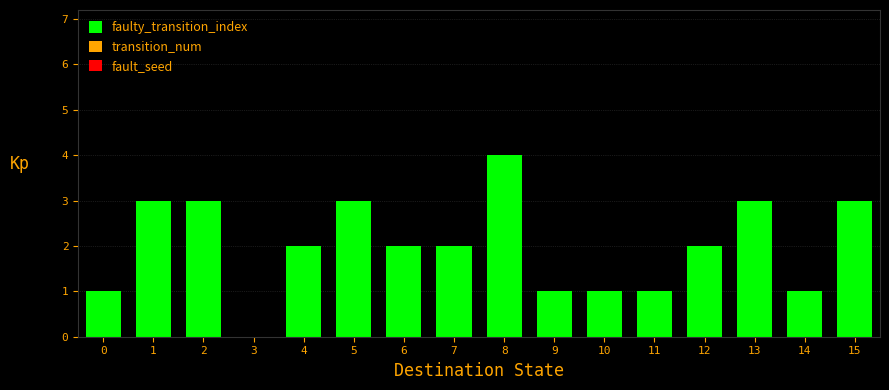

Reading left to right, extract all data points from this chart.

0=1	1=3	2=3	3=0	4=2	5=3	6=2	7=2	8=4	9=1	10=1	11=1	12=2	13=3	14=1	15=3